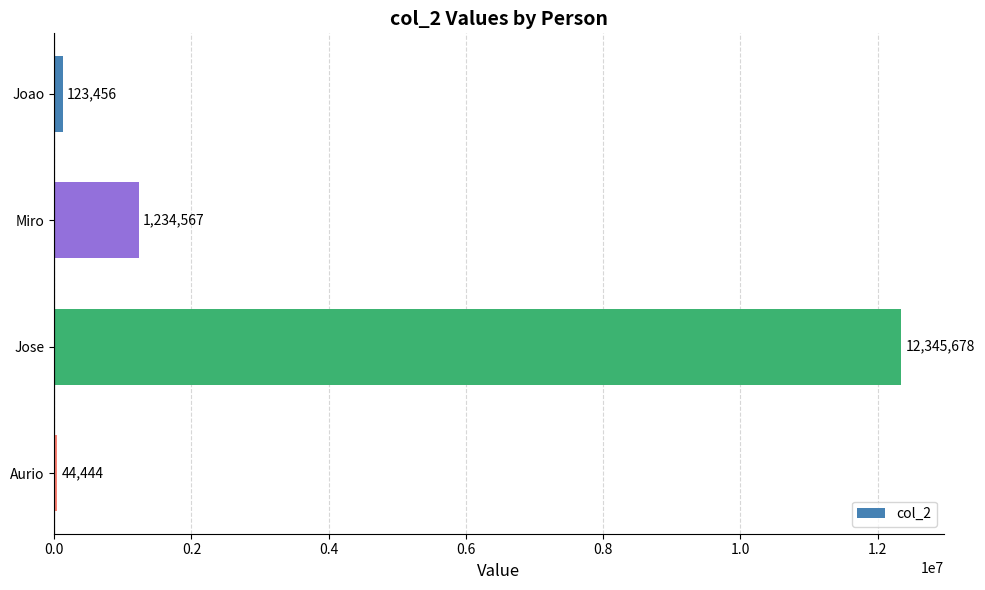

How many distinct data groups are displayed?

1